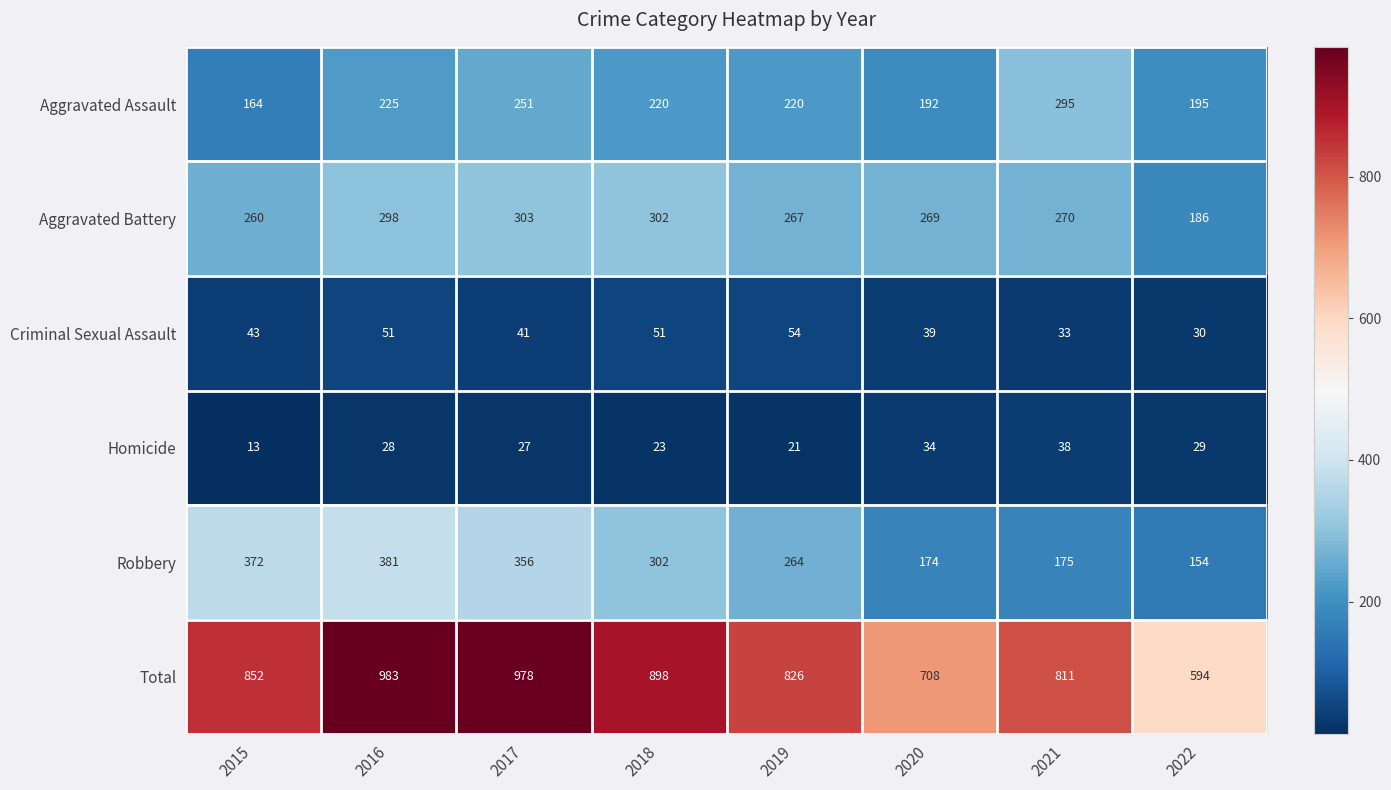

At 2016, list the series in order from largest to smallest.

Total, Robbery, Aggravated Battery, Aggravated Assault, Criminal Sexual Assault, Homicide